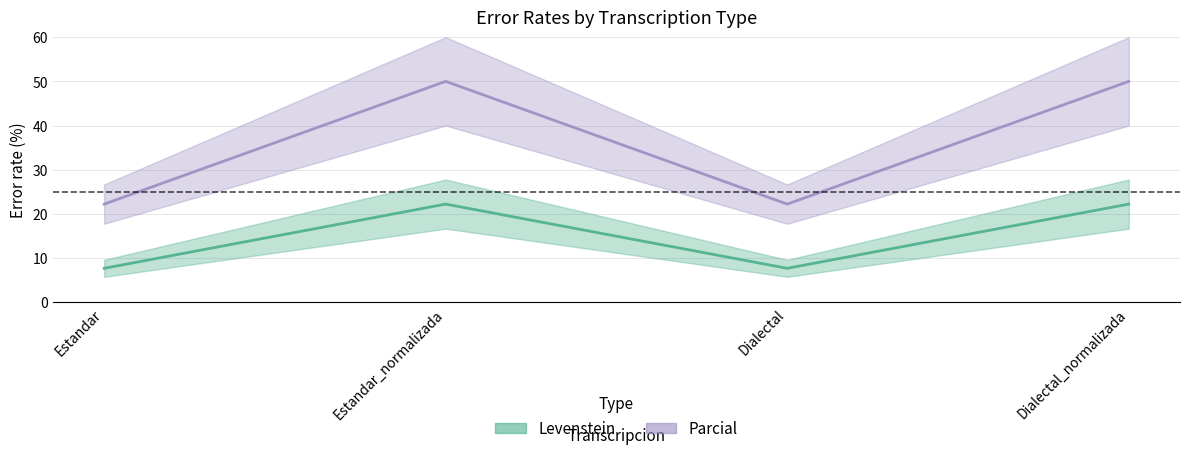

List the series in order of their overall mean, highest first.

Parcial, Levenstein